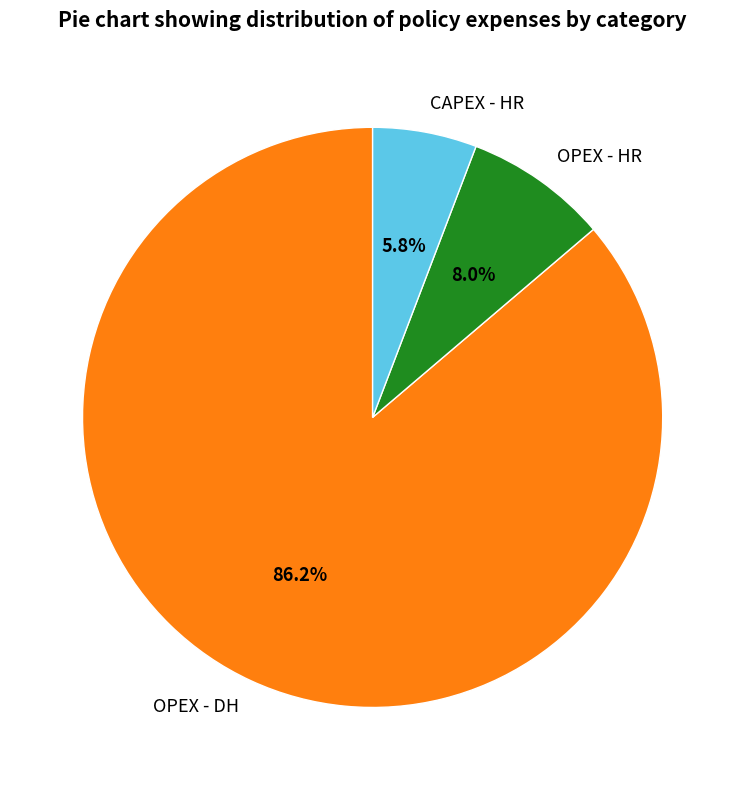

True or false: OPEX - DH accounts for 95% of the total.

False